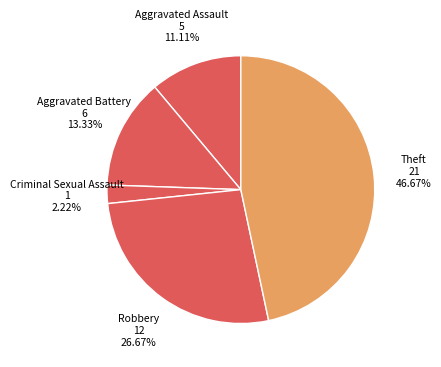

Count the number of slices in the pie.

5